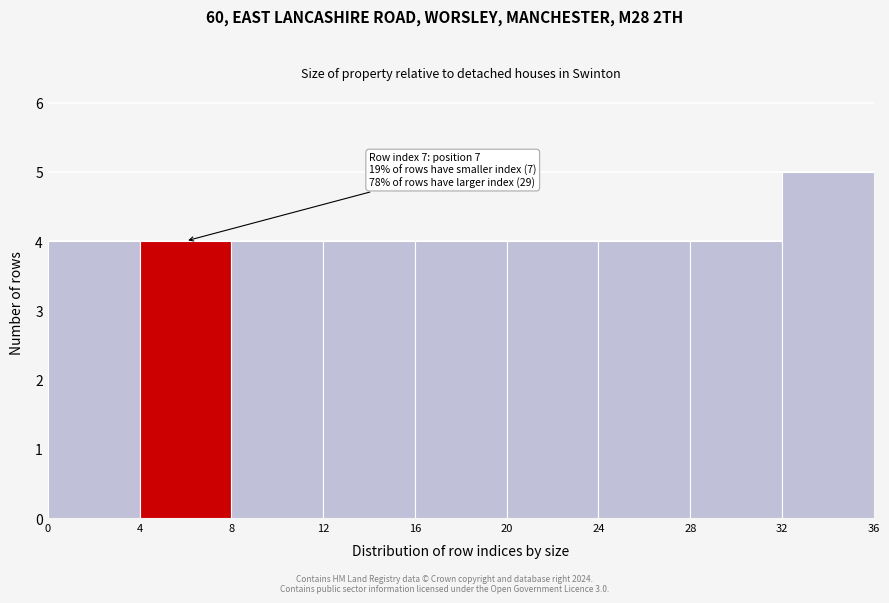

Over which range of the x-axis is the bar tallest?

32 to 36